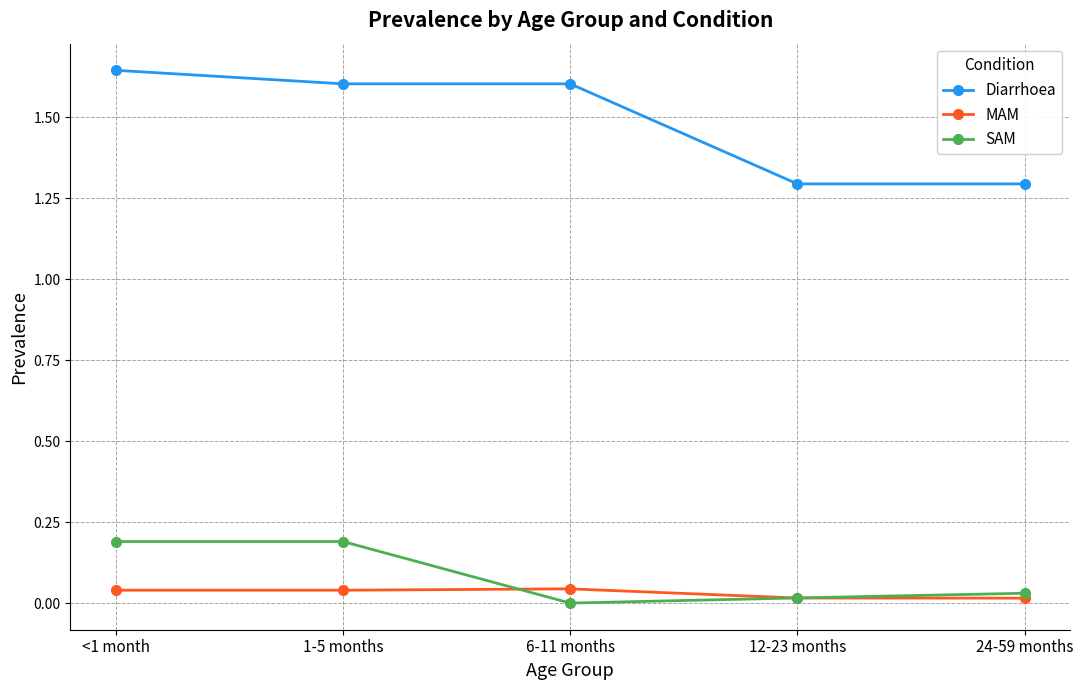

What are all the series names shown in the legend?

Diarrhoea, MAM, SAM